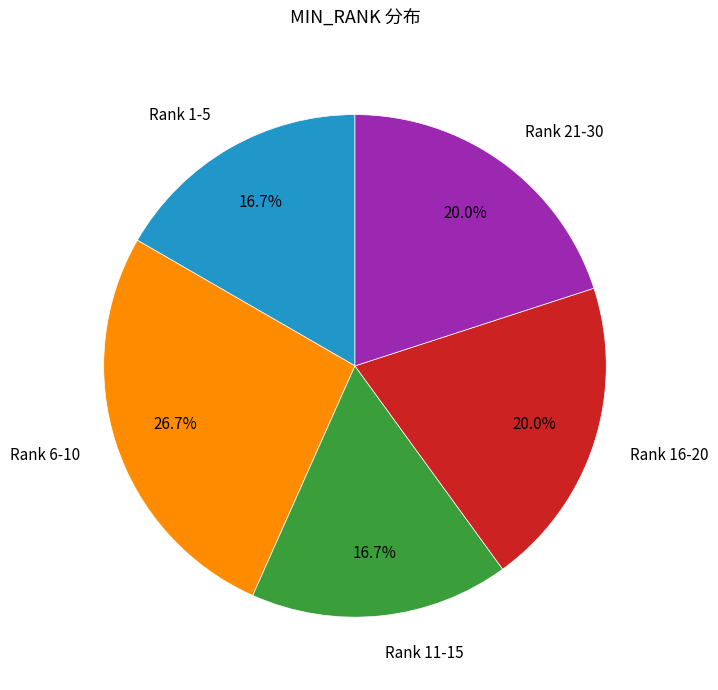

How many segments does this pie chart have?

5